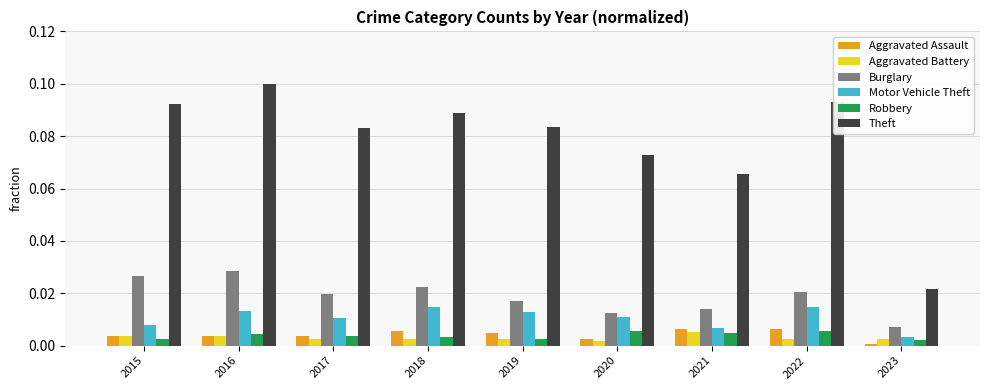

Which category has the highest value across all series?

2016